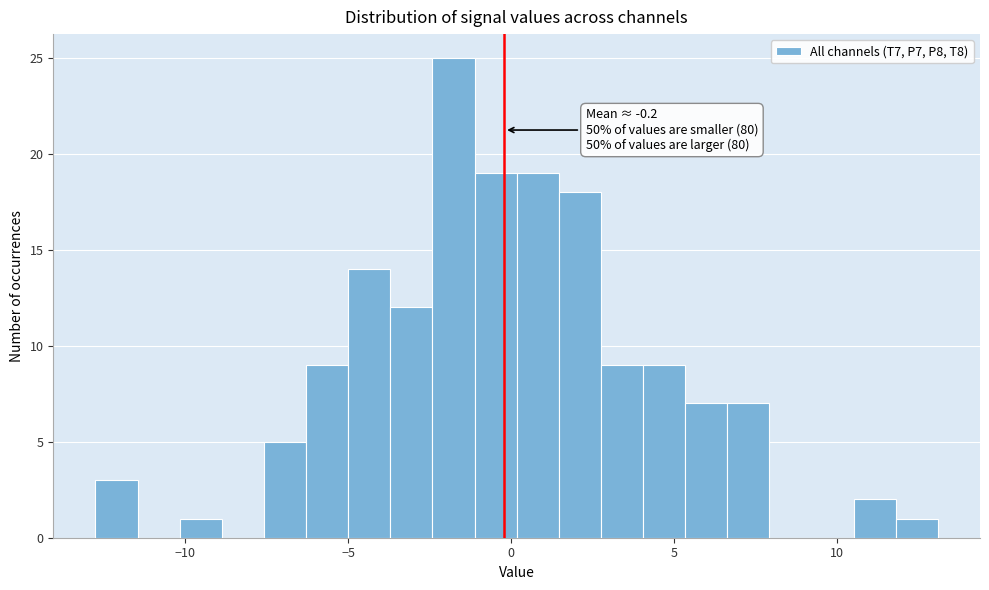

Around what value on the x-axis is the tallest bar? Give the approximate position of its centre, as read against the axis.

-2.0